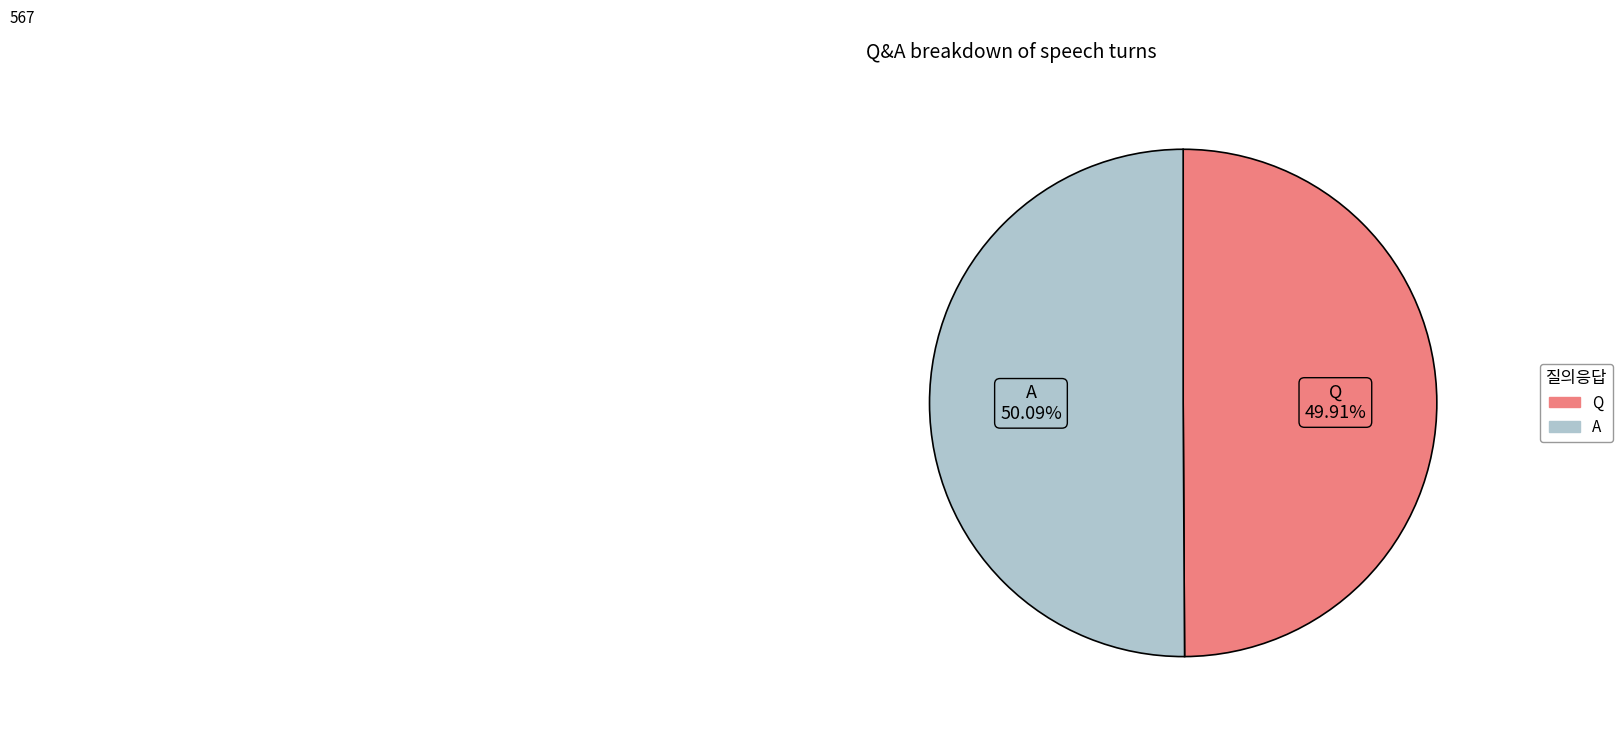

How many slices are in this pie chart?

2